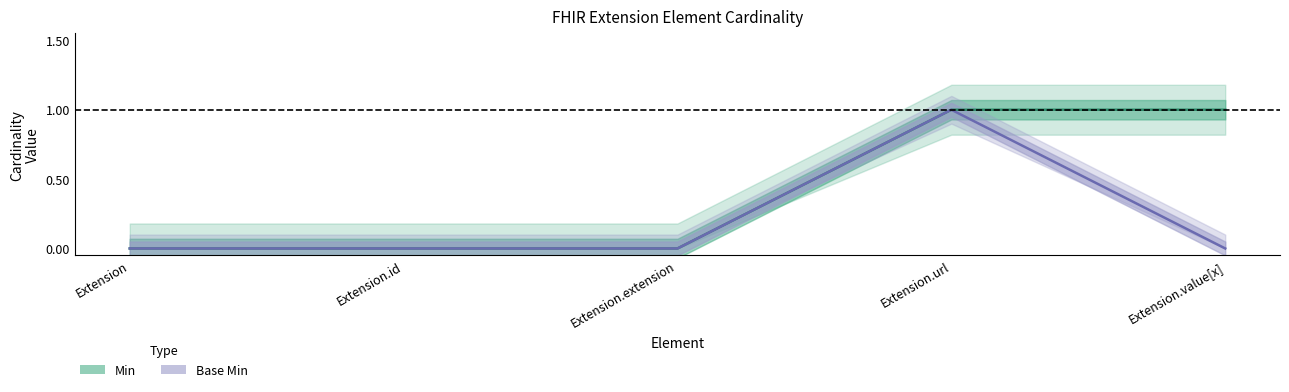

List the labels in order of Min value, smallest first.

Extension, Extension.id, Extension.extension, Extension.url, Extension.value[x]